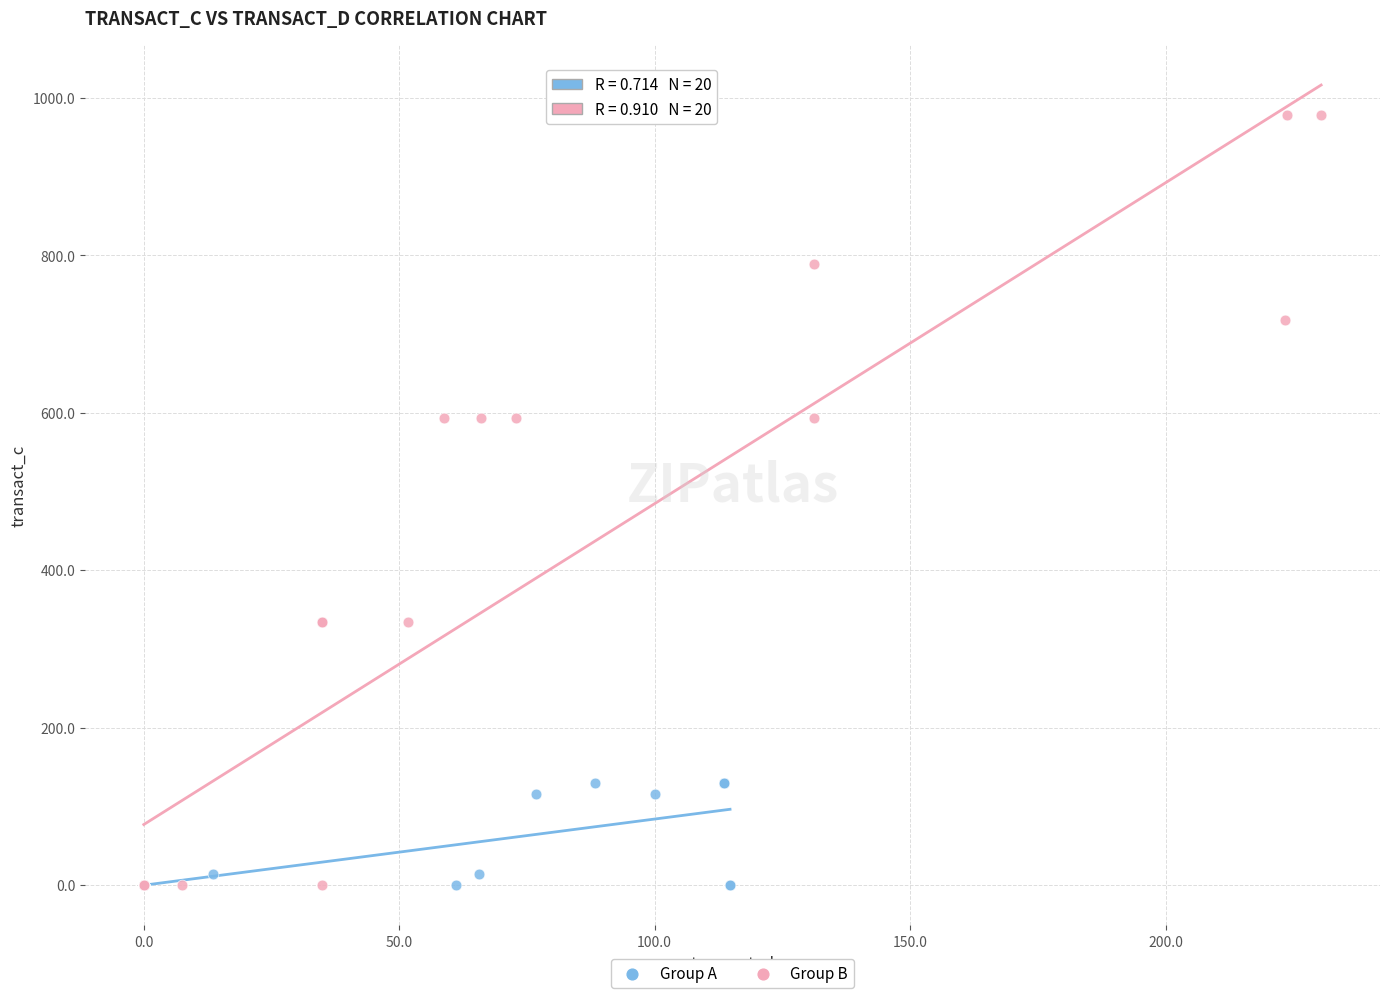

Which series has the widest spread of Y values?

Group B